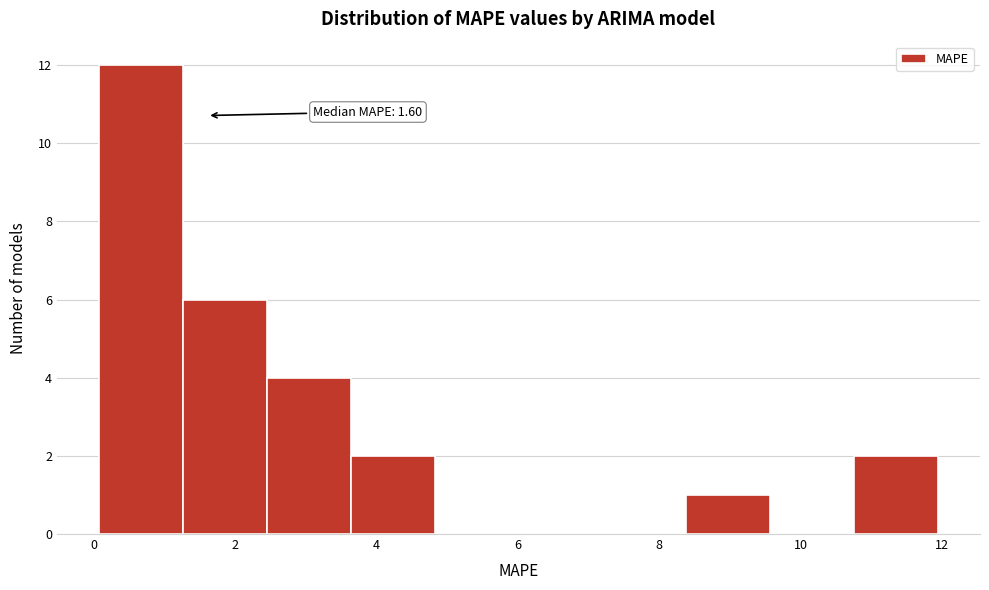

Which range on the x-axis has the tallest bar?

0.0 to 1.2